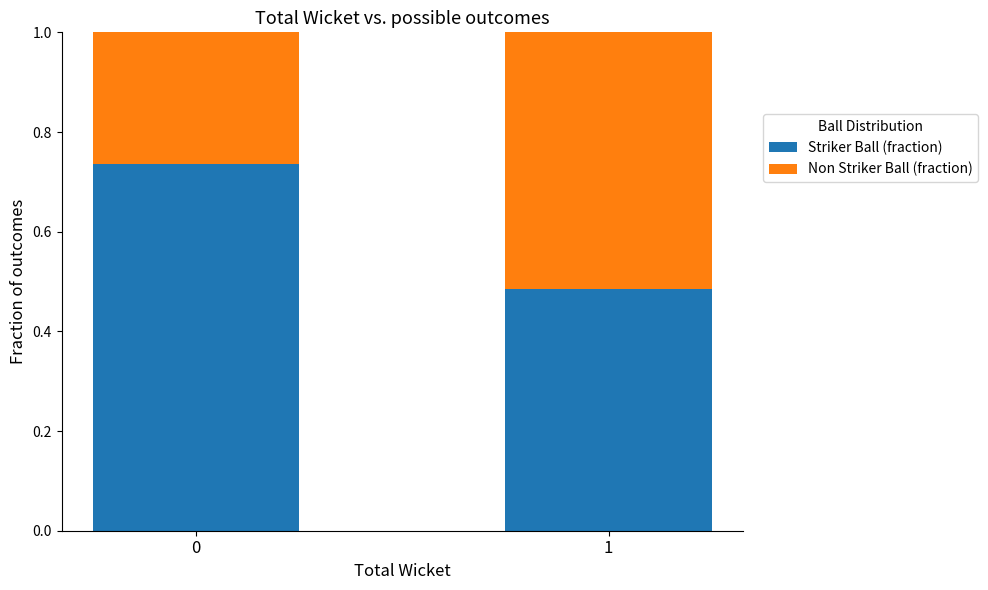

What is the average value of the Striker Ball (fraction) series?

0.6